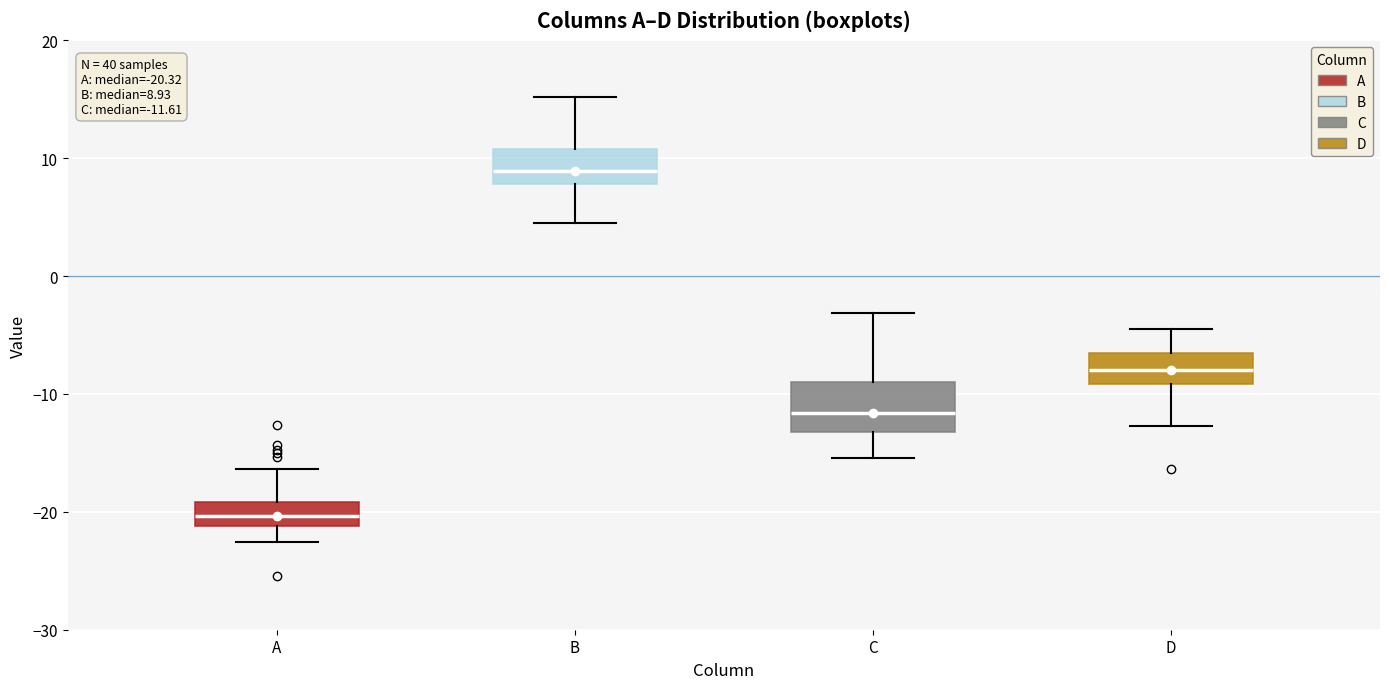

Which box is the tallest, from its lower edge to its upper edge?

C